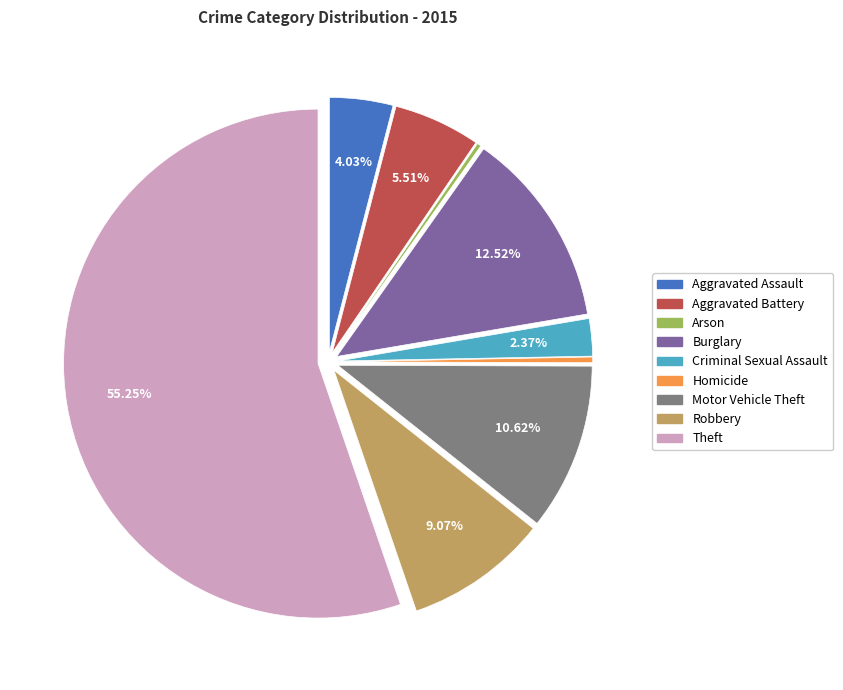

Is the sum of Aggravated Assault and Aggravated Battery greater than half?

No